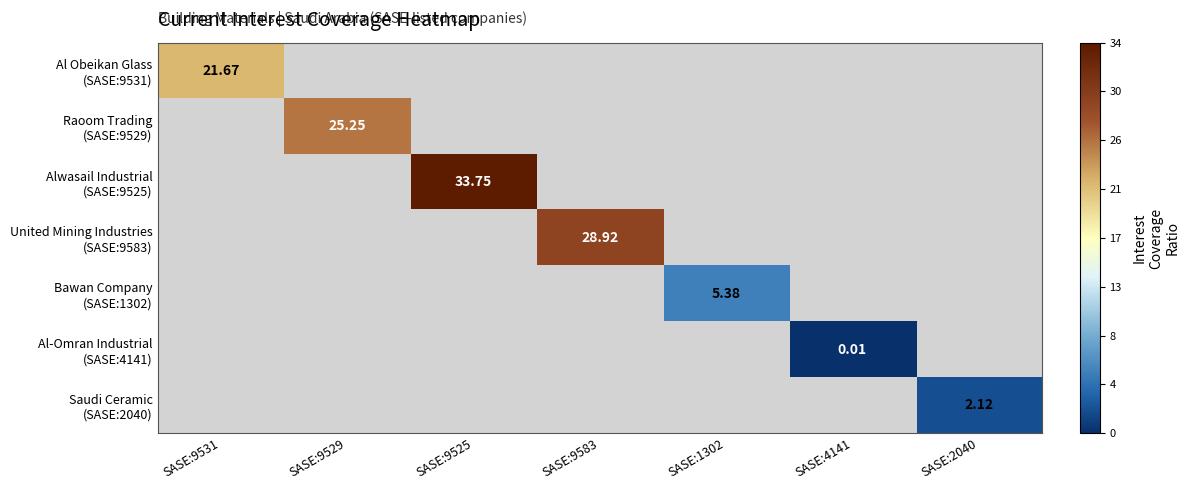

Which label corresponds to the largest value in the chart?

SASE:9525